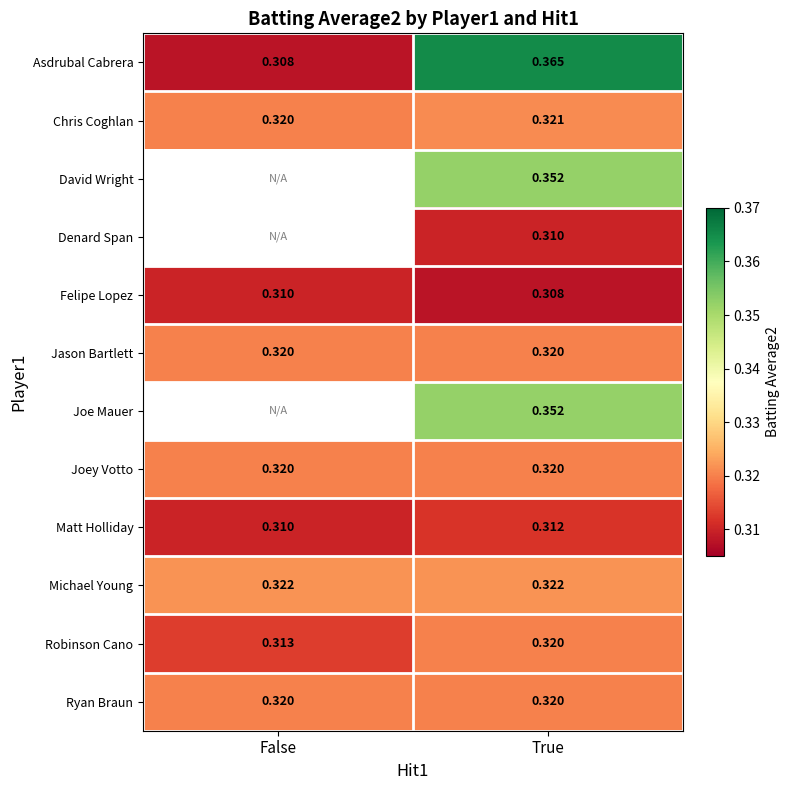

Which label corresponds to the smallest value in the chart?

False